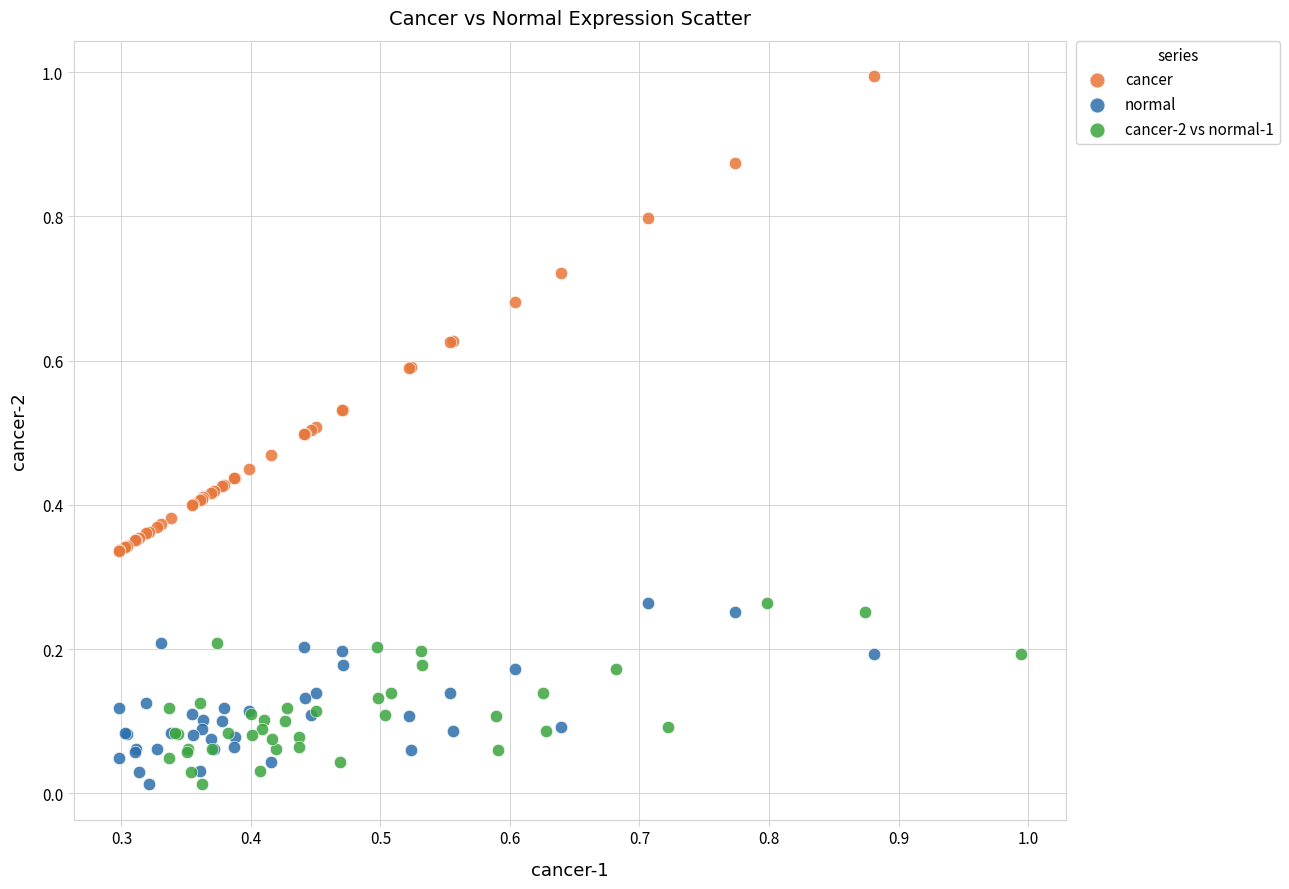

Which series has the largest Y range (max minus min)?

cancer